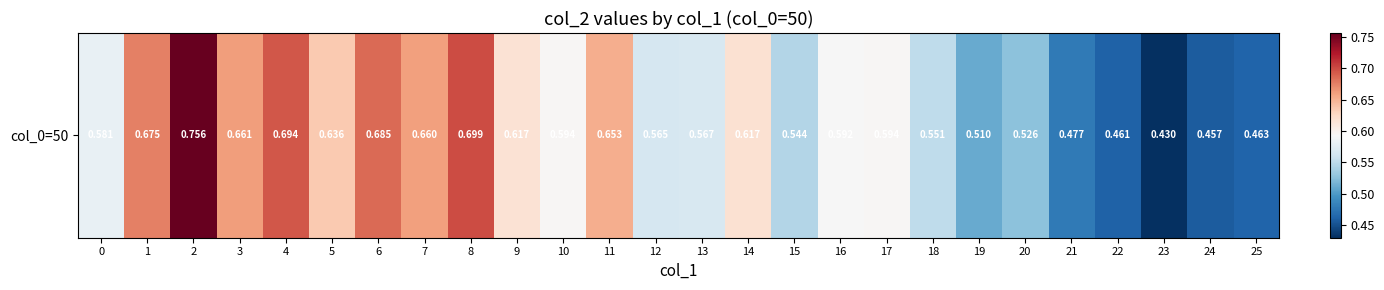

The value at 18 is 0.3. True or false?

False